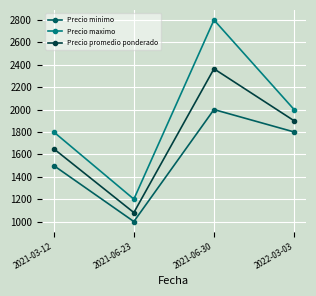

What is the spread (max minus min) of values at 2022-03-03?

200